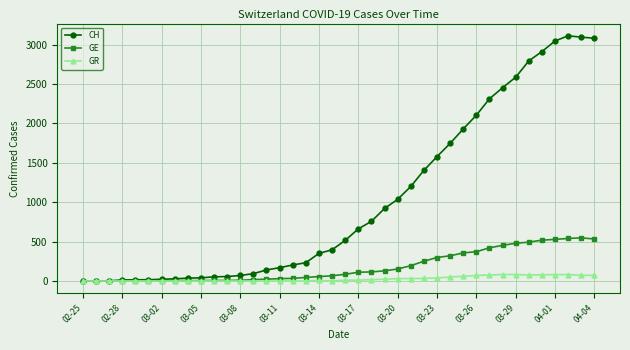

What is the highest value of the CH series?

3111